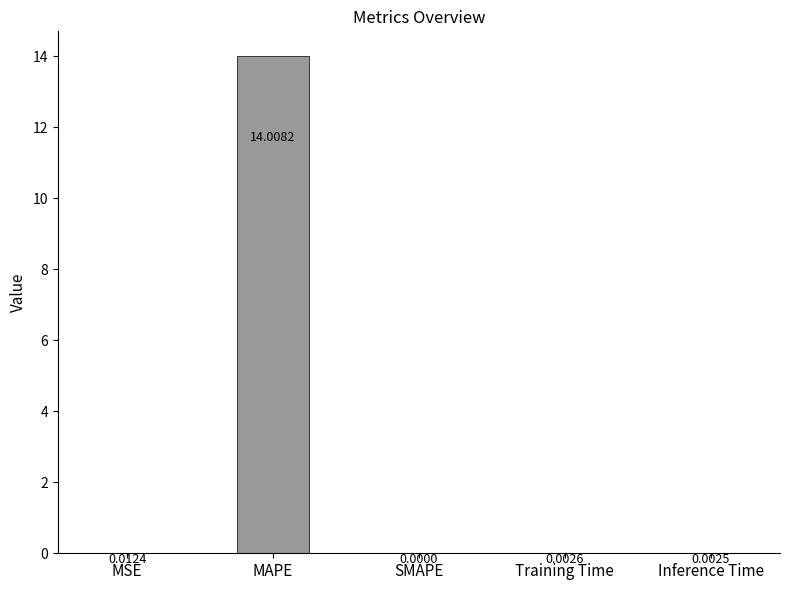

What is the sum of the values at MAPE and Inference Time?

14.0